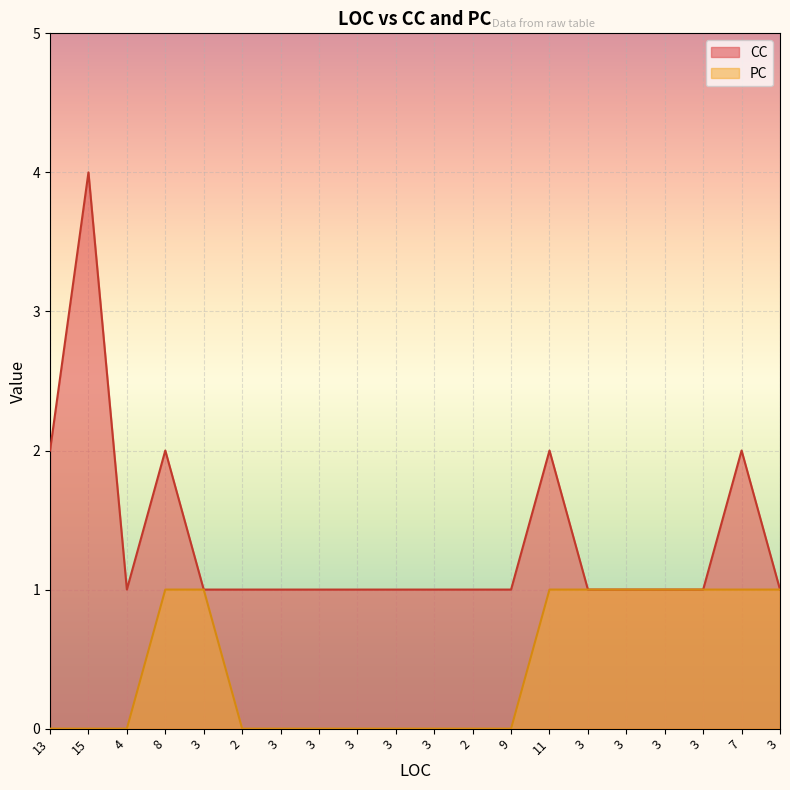

What is the sum of the CC values at 9 and 3?

2